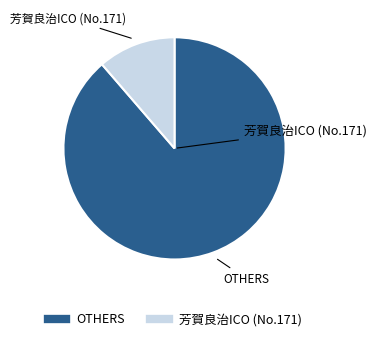

Is there any slice that represents more than half of the pie?

Yes